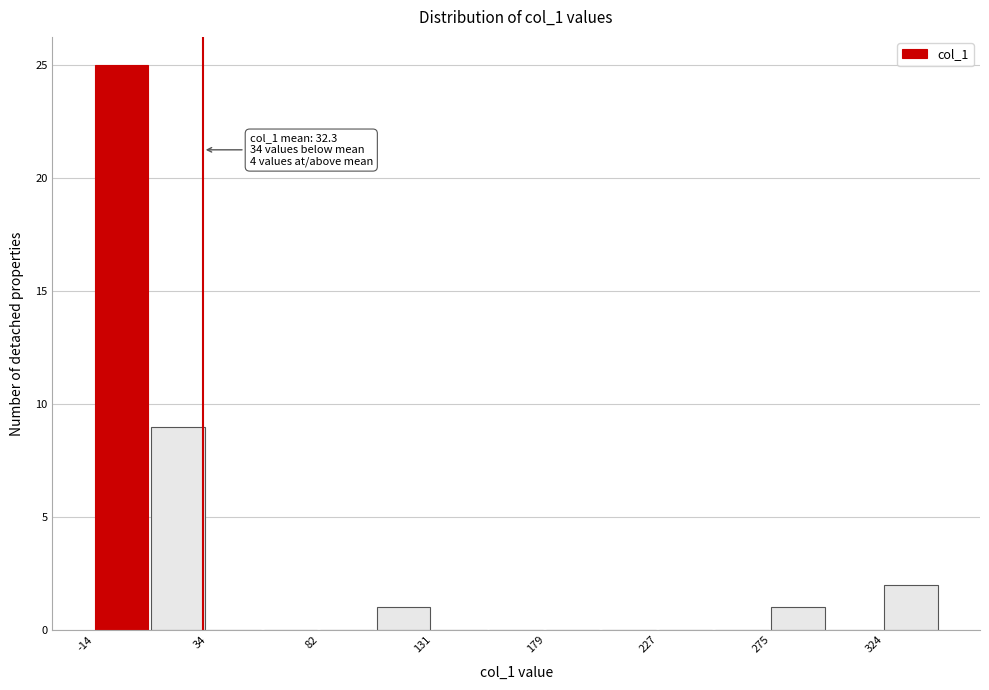

Which range on the x-axis has the tallest bar?

-15 to 10